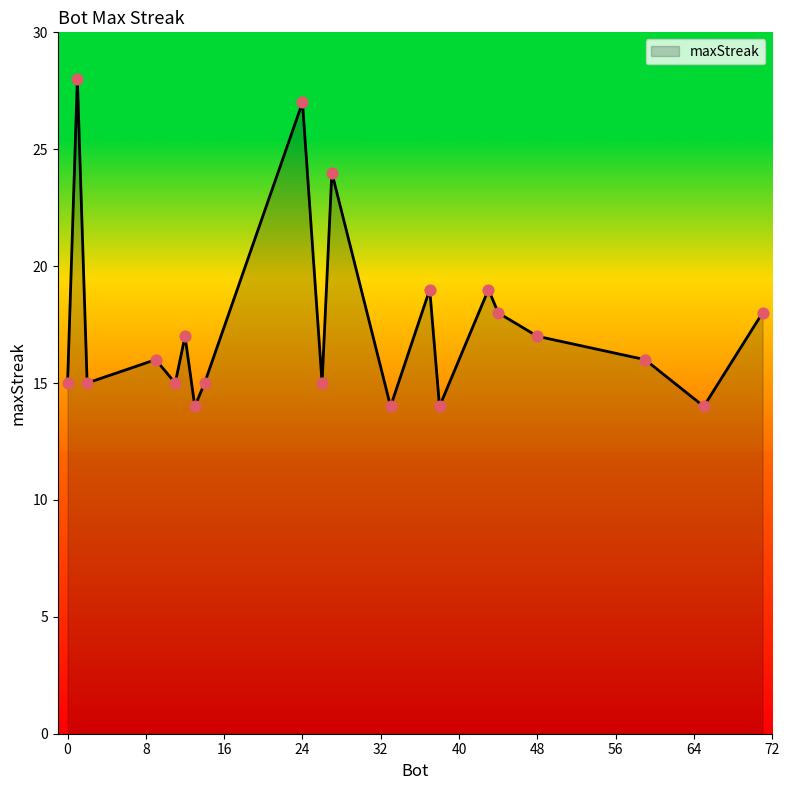

What is the difference between the maximum and minimum values?

14